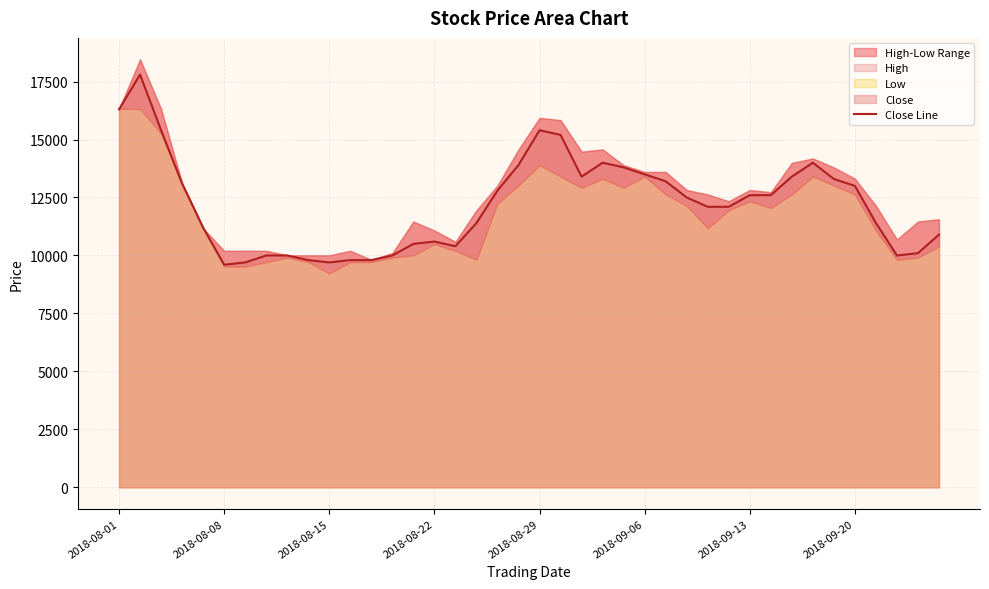

What is the ratio of the value at 2018-08-01 to the value at 13?

1.6